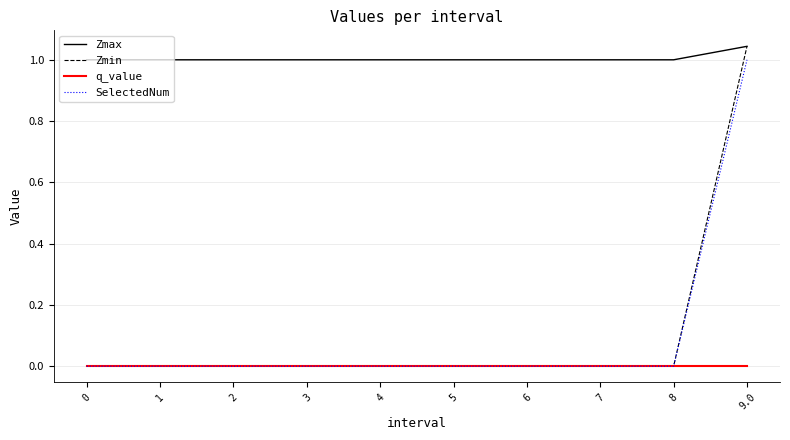

Is this an area chart (filled region under the line)?

No